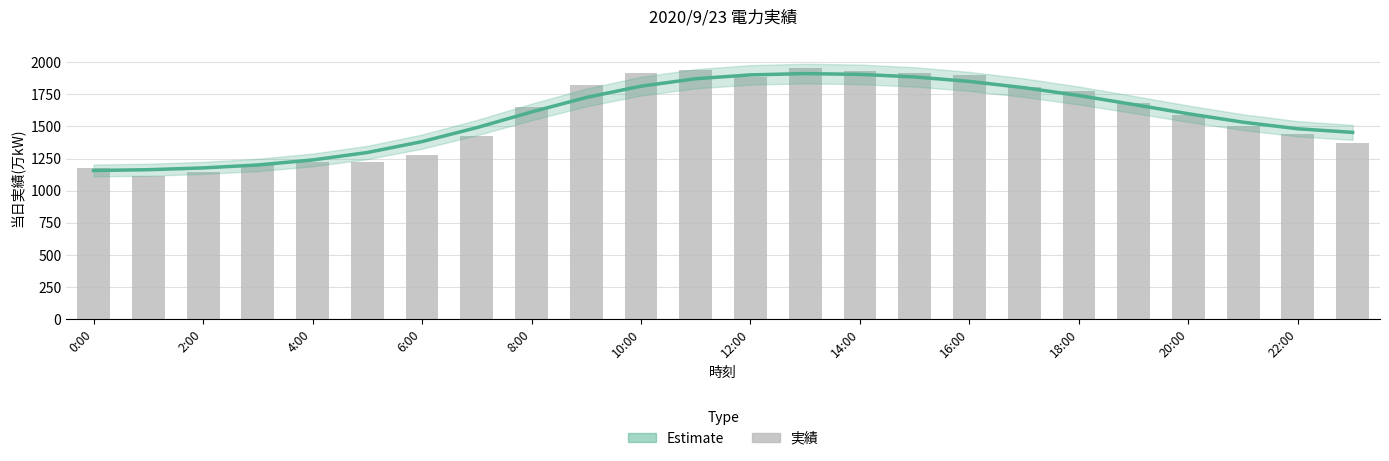

Does the chart contain any negative values?

No